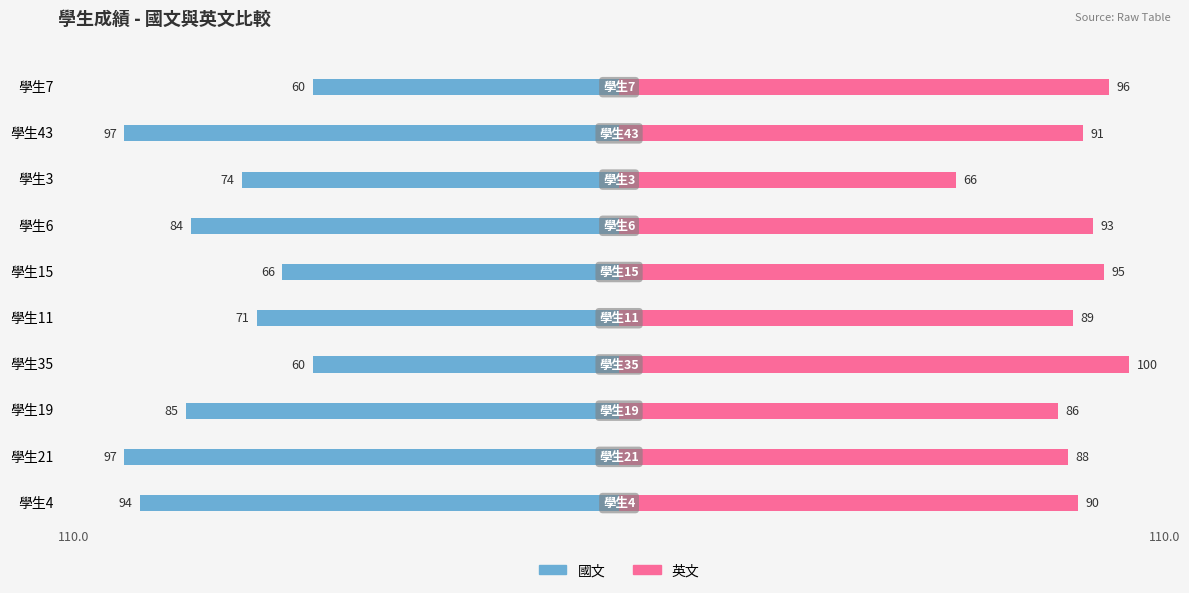

True or false: 英文 has a value of 117 at 學生21.

False